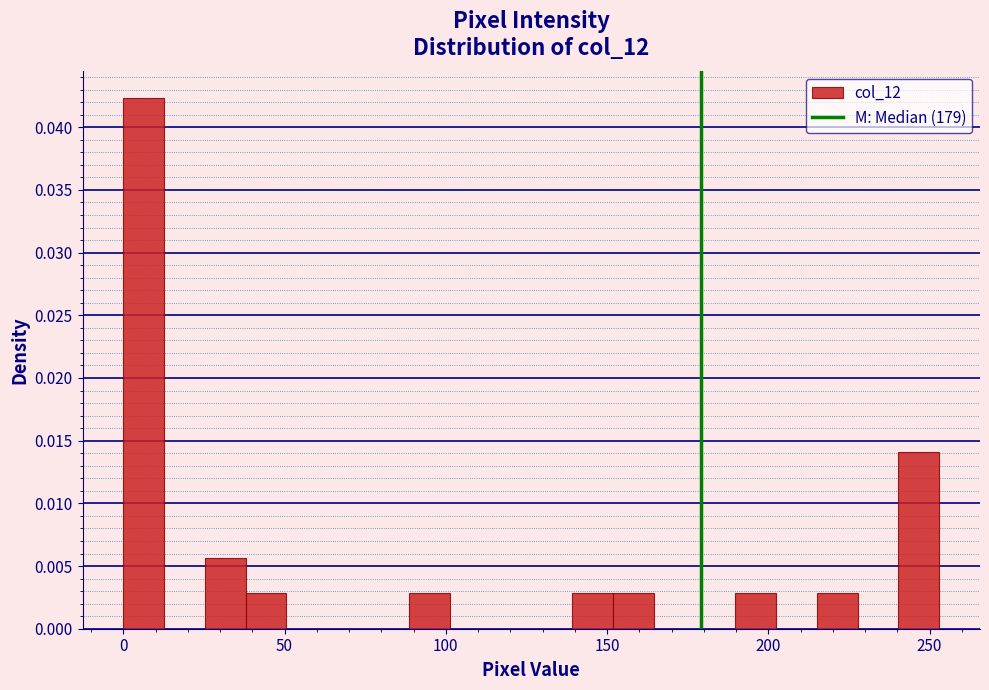

Read against the x-axis, roughly where is the centre of the tallest bar?

5